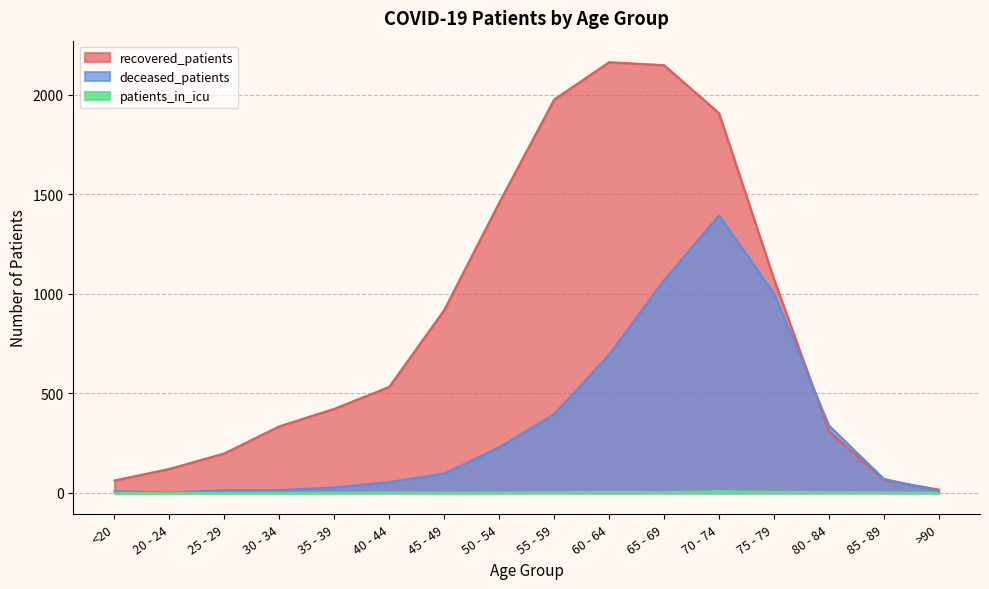

At which label does recovered_patients reach its peak?

60 - 64